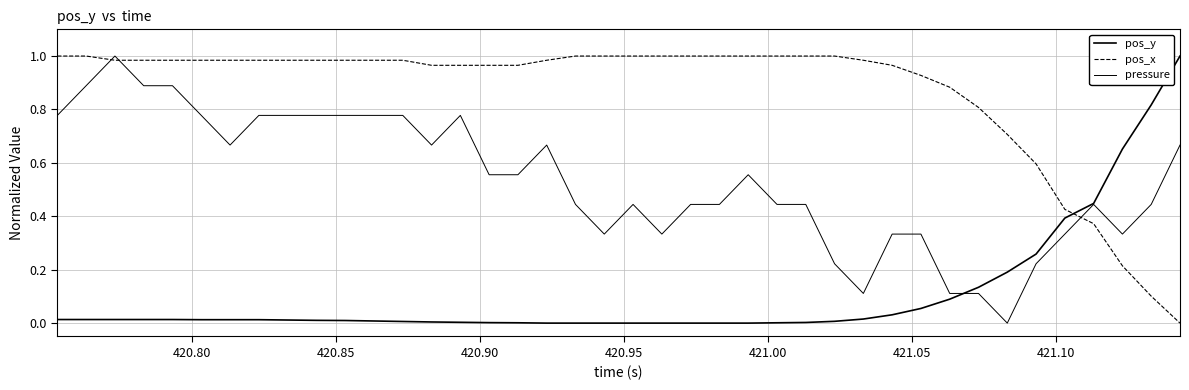

True or false: pos_y and pressure cross at least once.

True